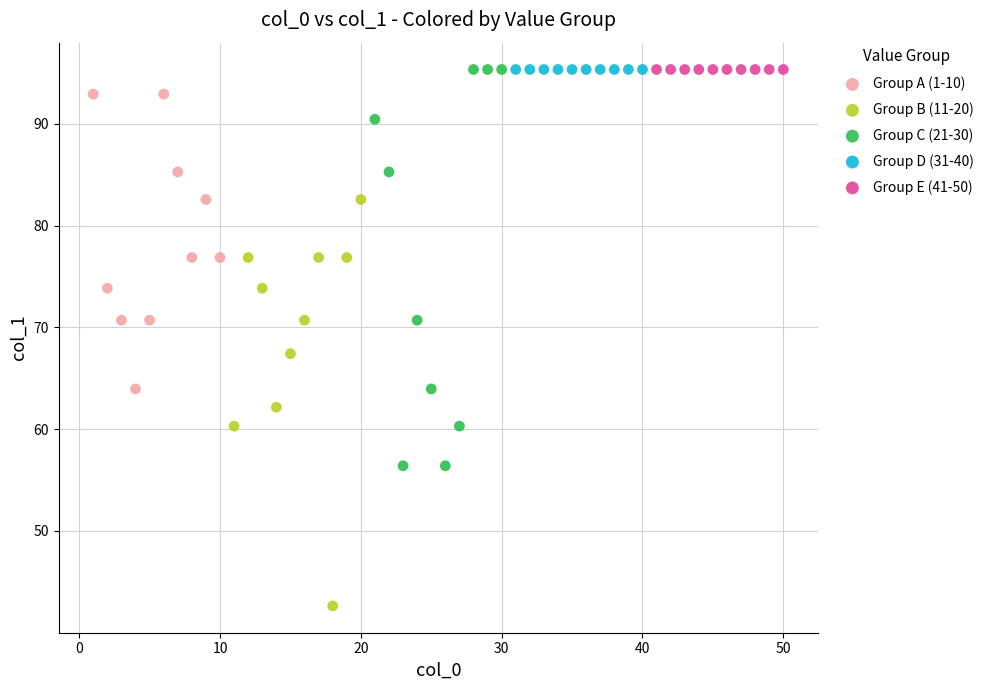

Which series contains the lowest Y value?

Group B (11-20)